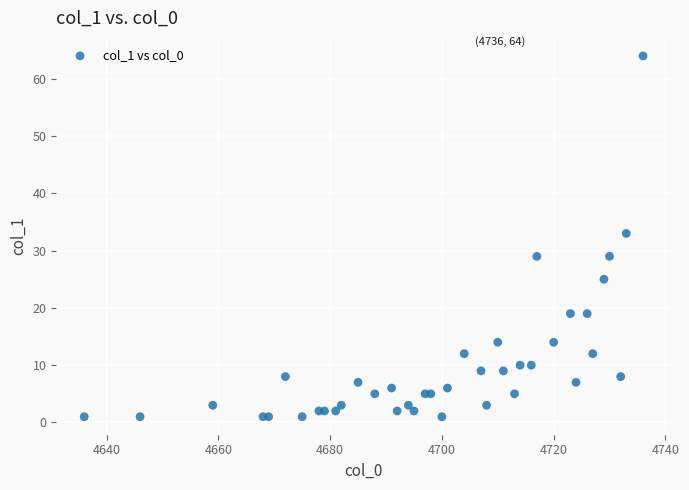

What Y value in the scatter plot is closest to 32?

33